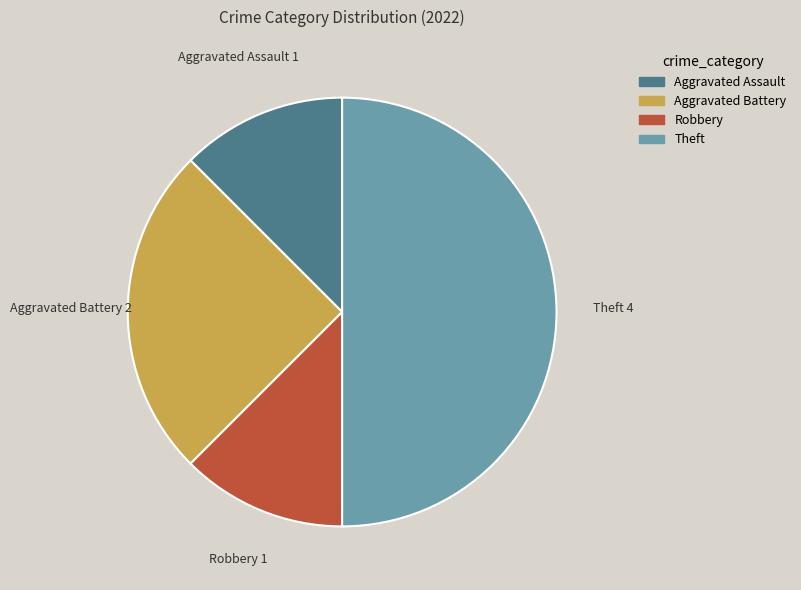

Is Aggravated Battery the majority of the pie?

No